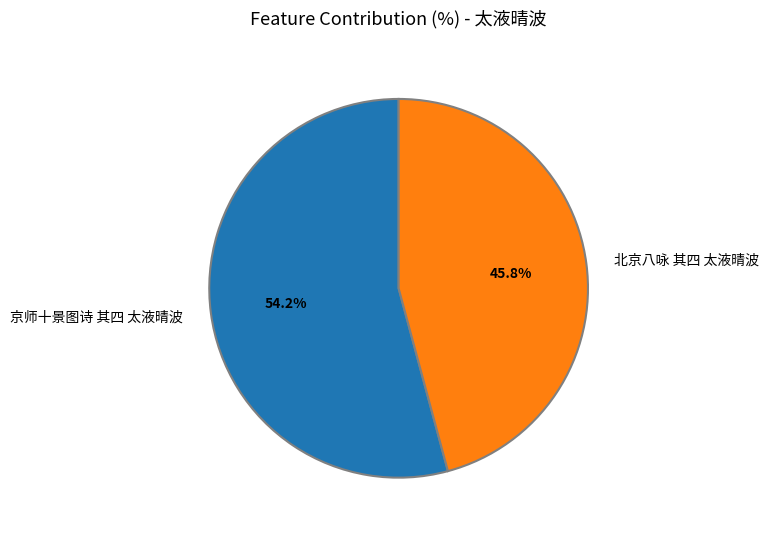

The 京师十景图诗 其四 太液晴波 slice represents 42% of the pie. True or false?

False